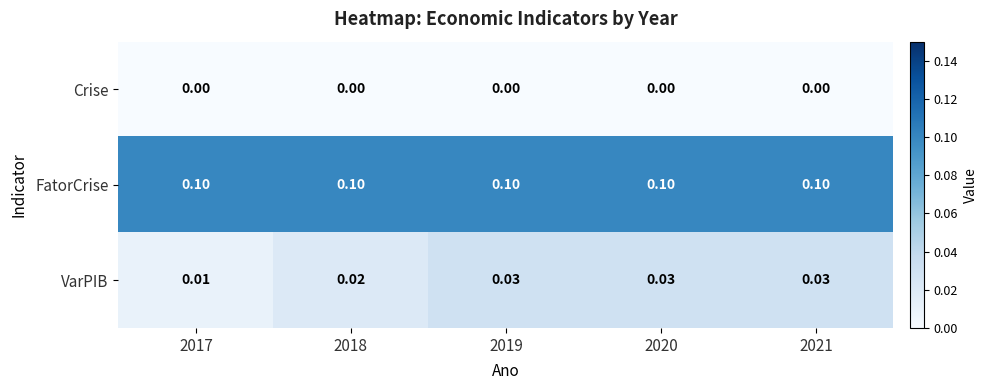

List the series in order of their overall mean, lowest first.

Crise, VarPIB, FatorCrise